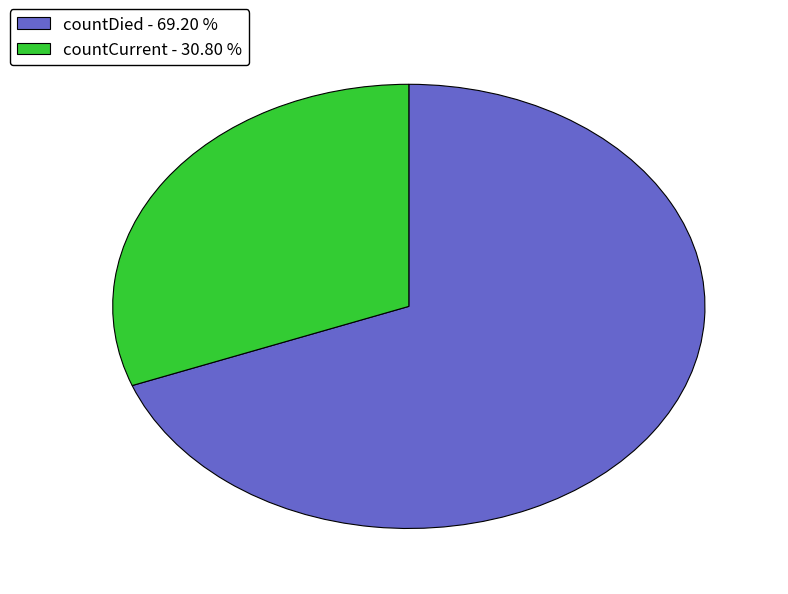

Is there a majority slice in this chart?

Yes